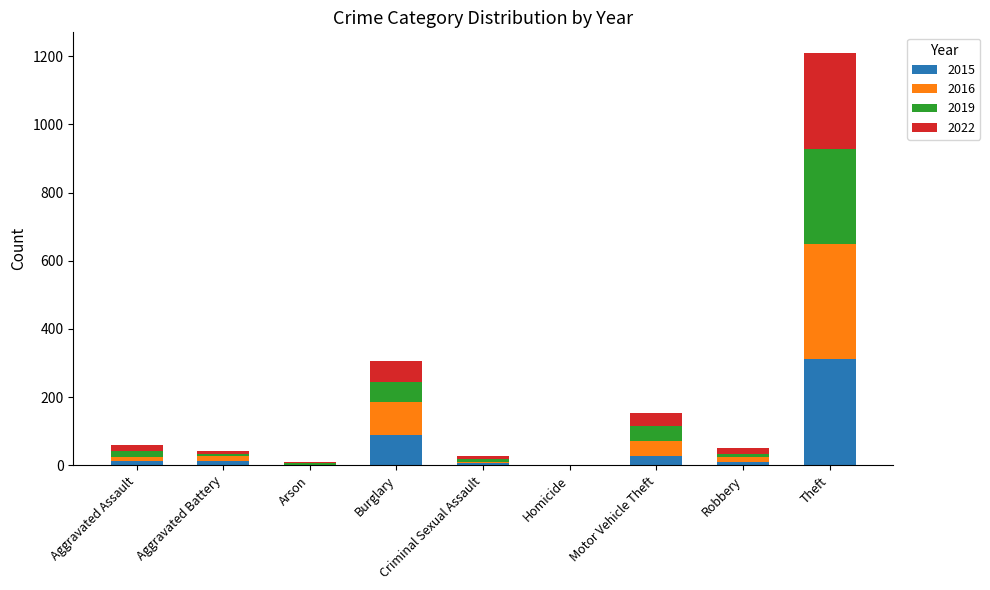

At which category is the sum across all series the highest?

Theft